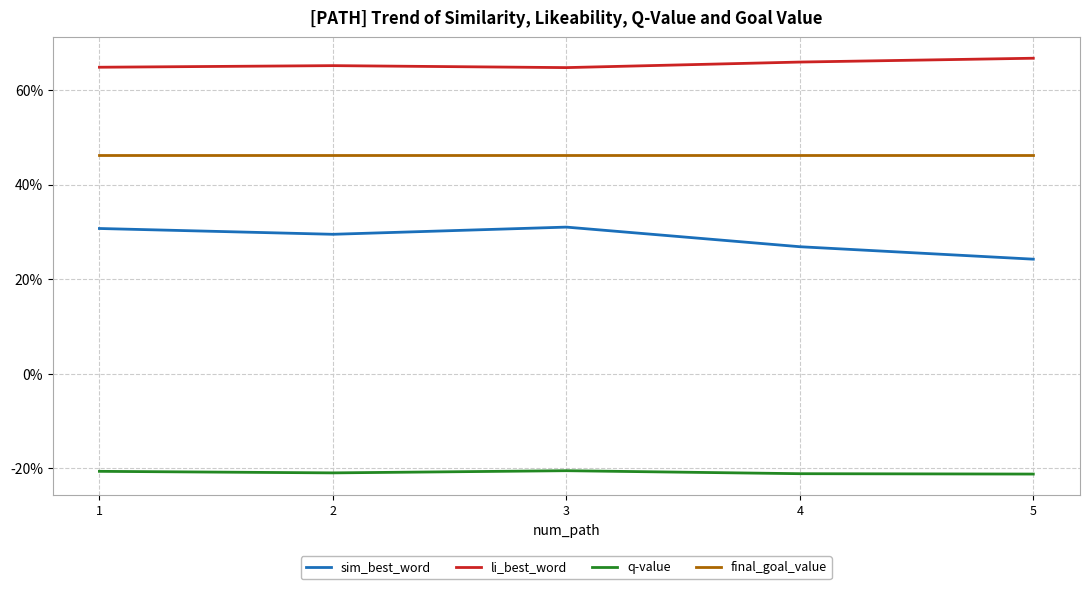

What is the total value across all series at 5?

1.2